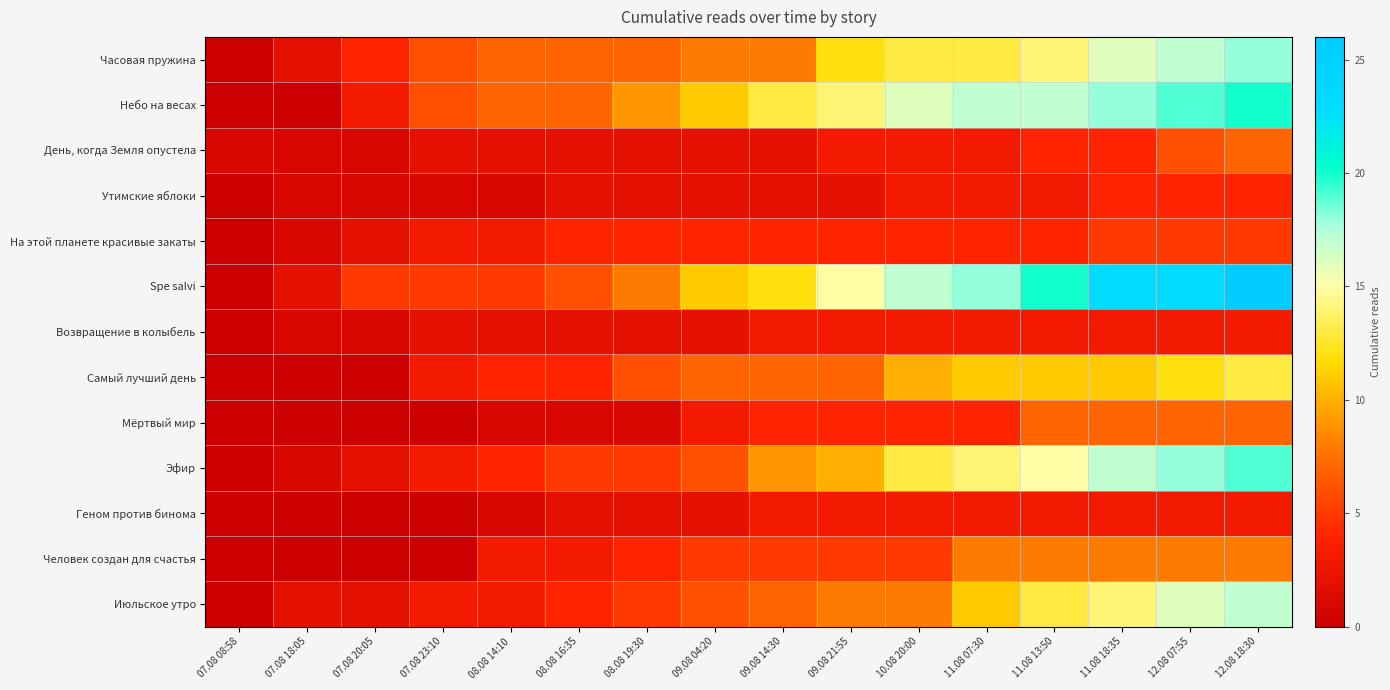

What is the total value across all series at 09.08 14:30?

79